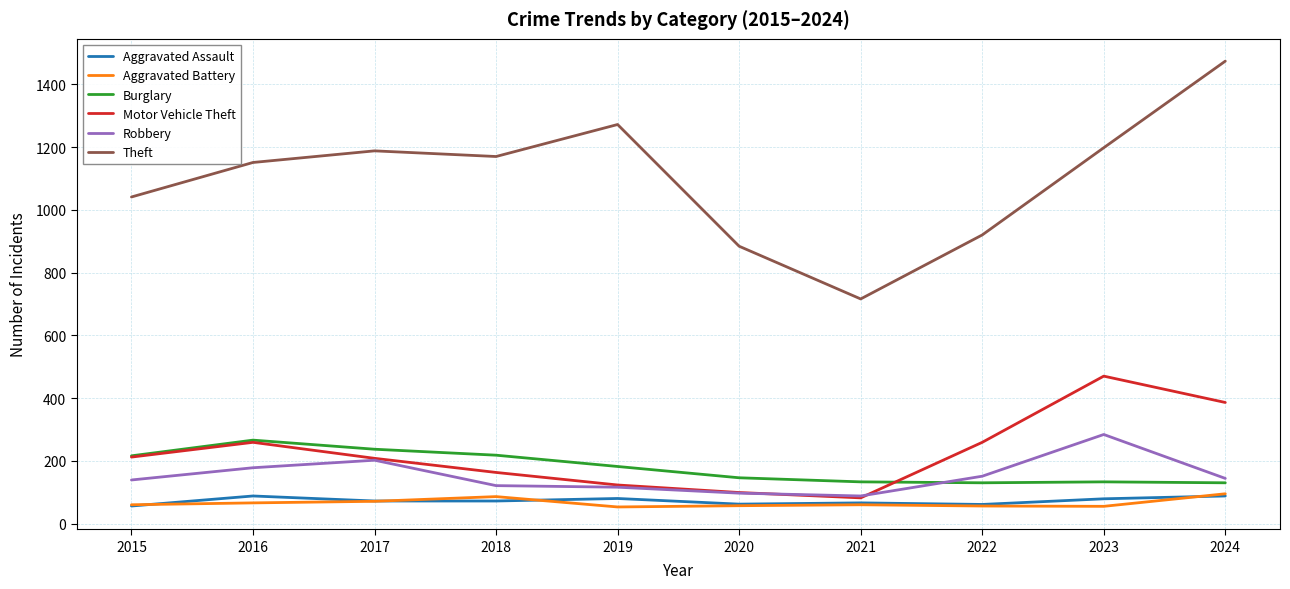

Rank the series at 2023 from lowest to highest value.

Aggravated Battery, Aggravated Assault, Burglary, Robbery, Motor Vehicle Theft, Theft